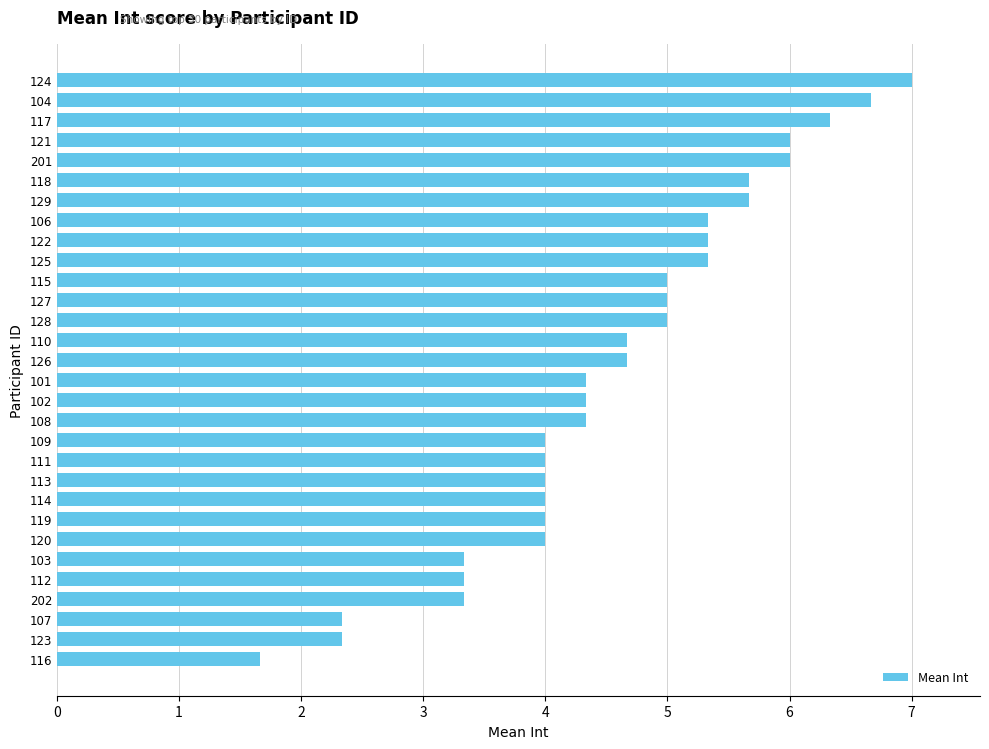

What is the average value?

4.6